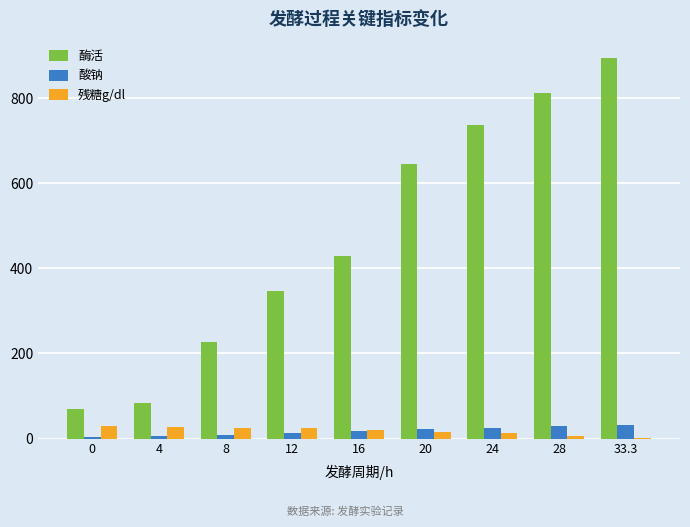

Which series has the widest spread of values?

酶活